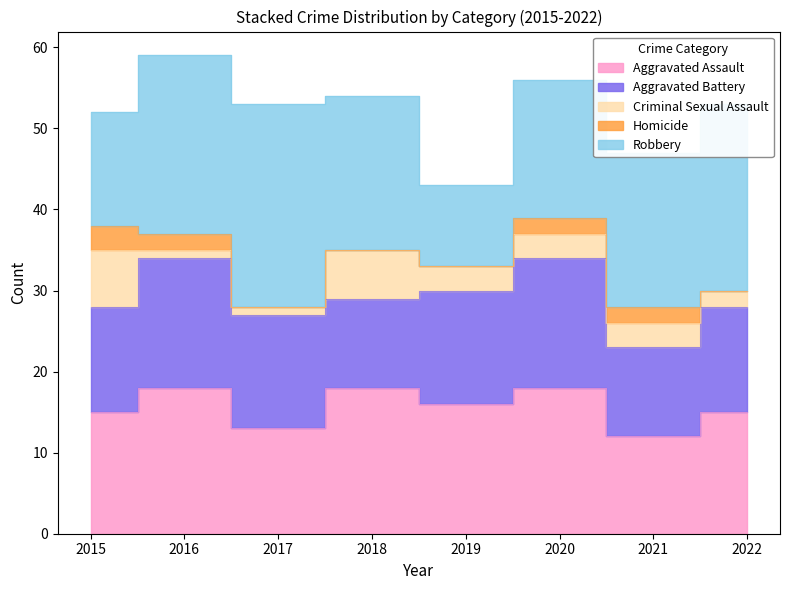

True or false: Robbery and Homicide cross at least once.

False